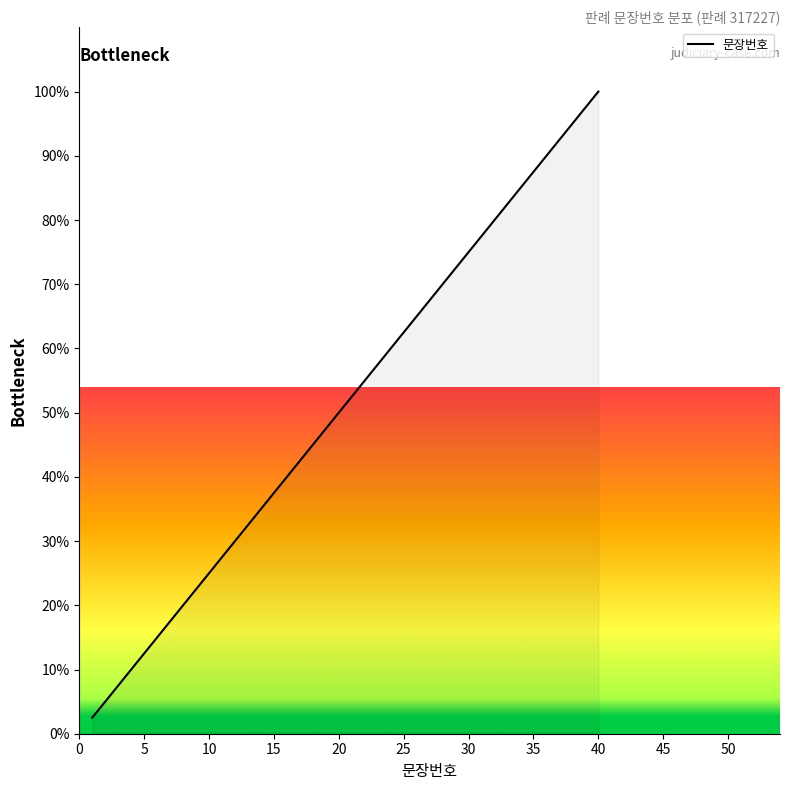

What is the maximum value shown in the chart?

100.0